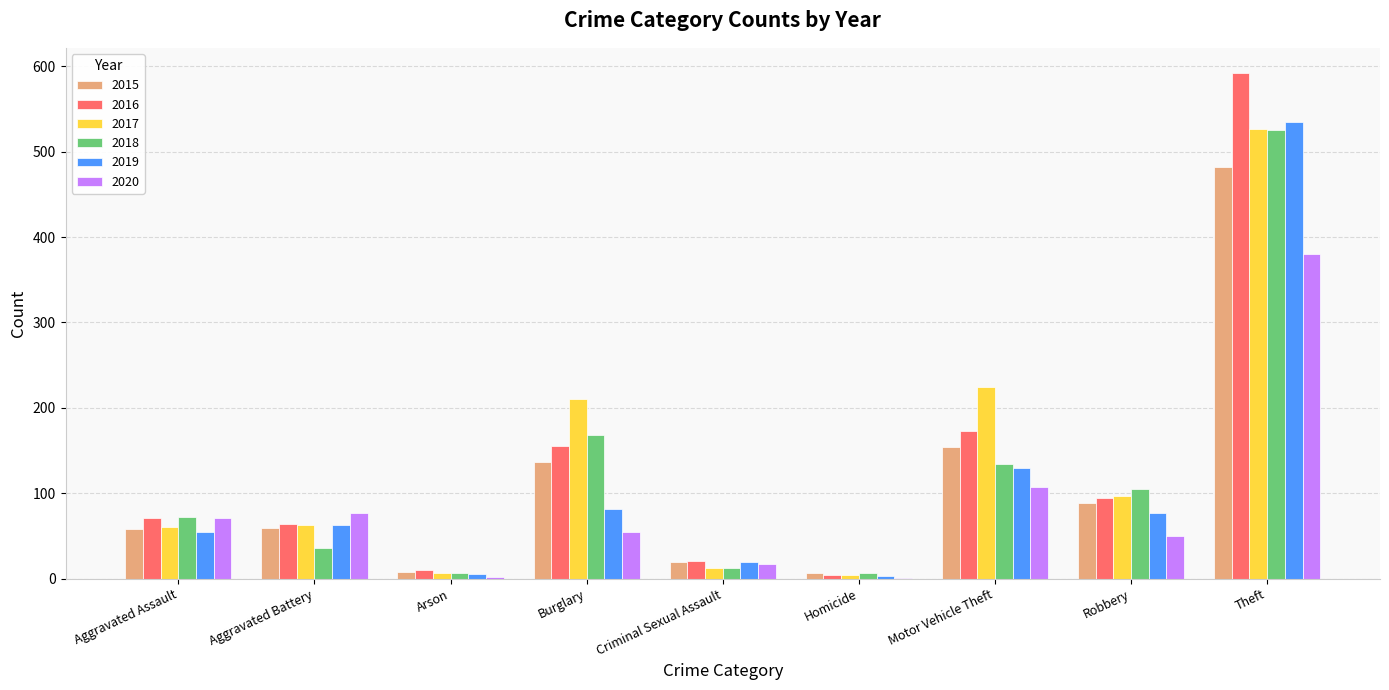

Where is 2019 nearest to the value 269?

Motor Vehicle Theft